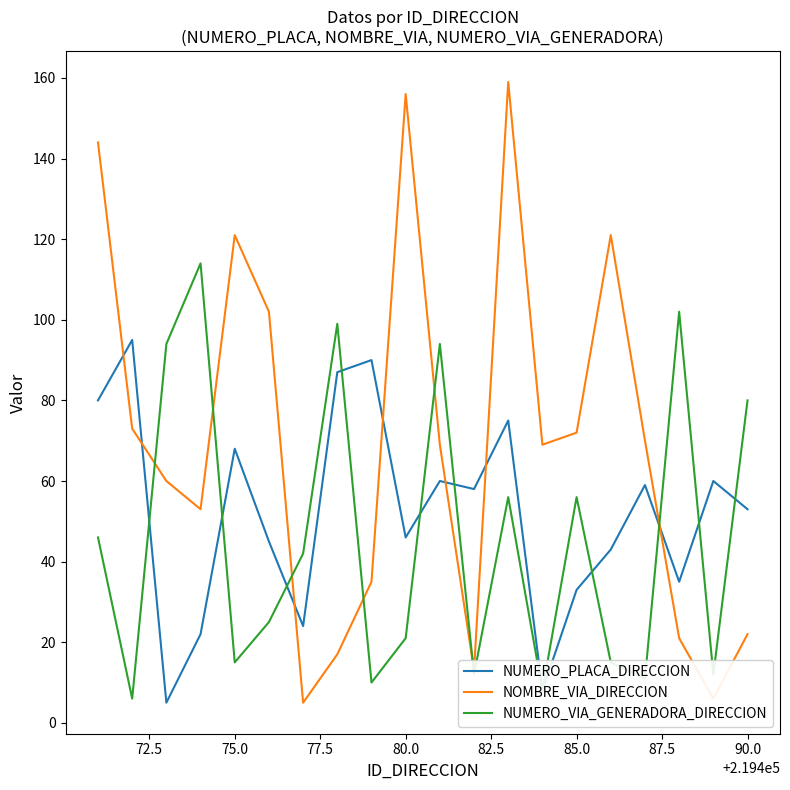

How many interior local valleys does the NOMBRE_VIA_DIRECCION series have?

5